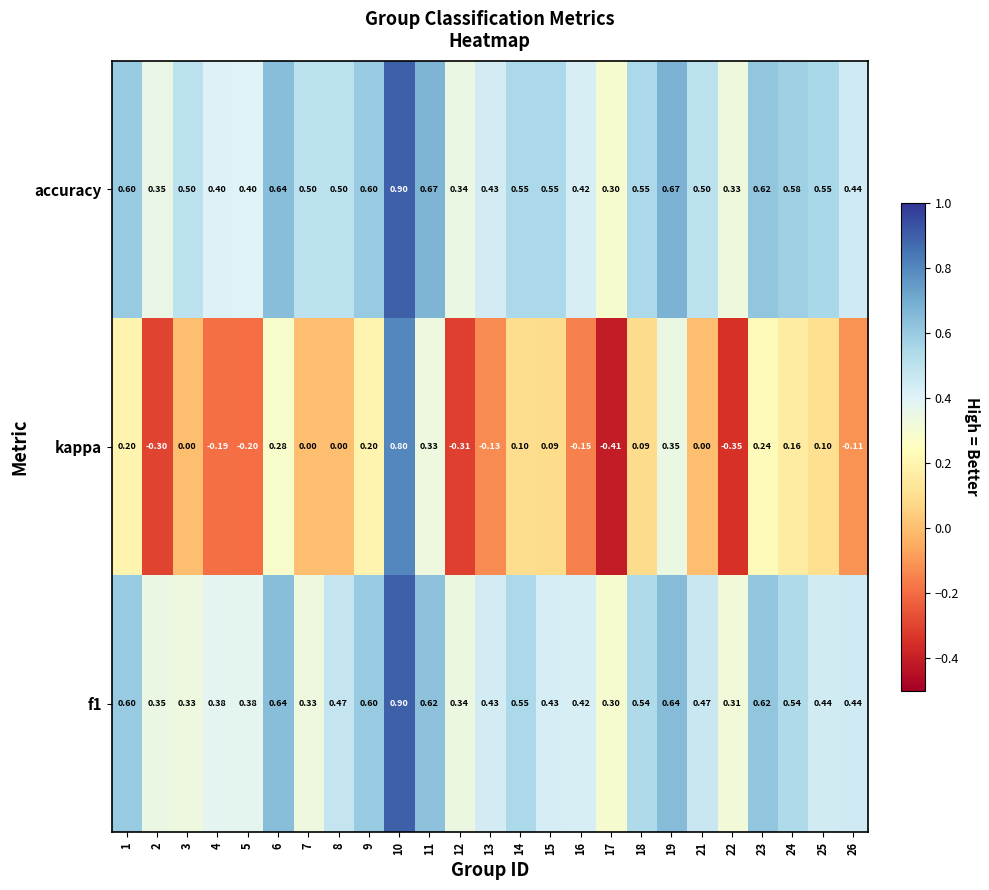

Which series changed the most between 7 and 8?

f1